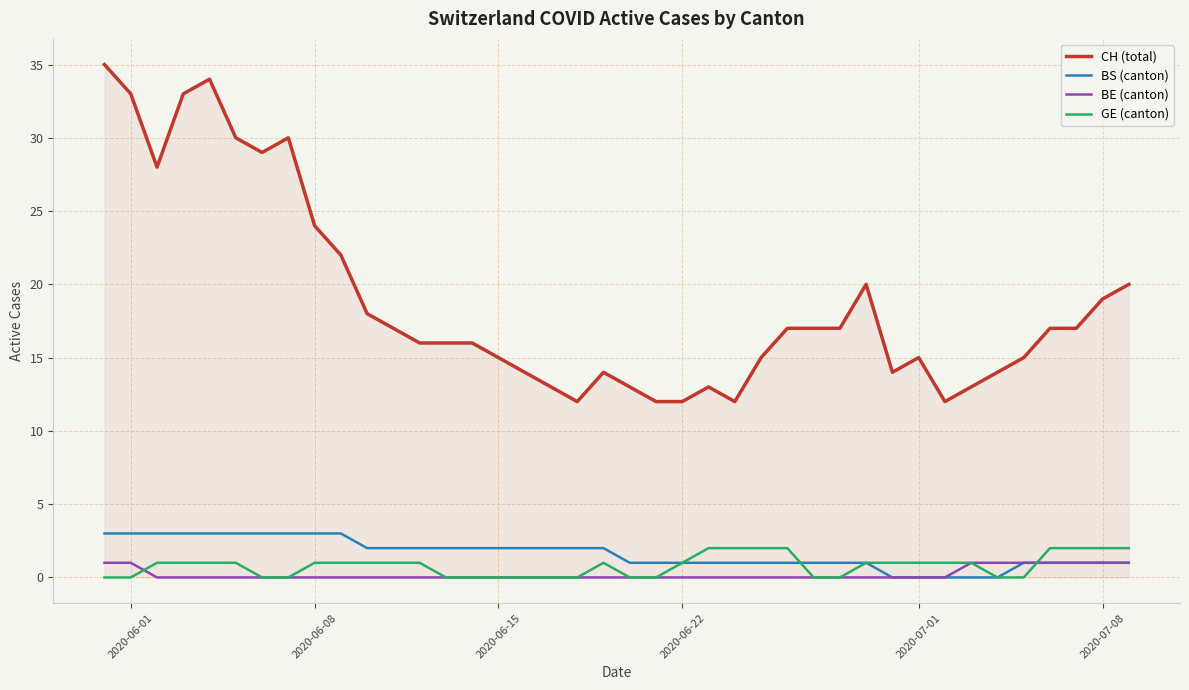

What is the greatest value displayed?

35